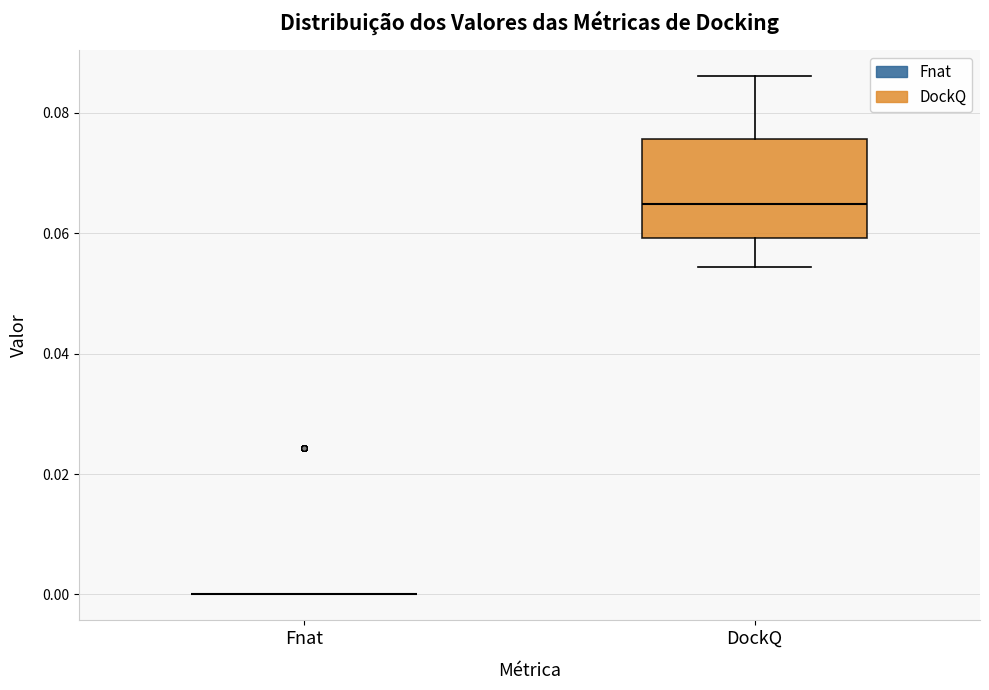

Reading left to right, read every box against the y-axis: the position of its median line, the range the box covers, and the ends of its whiskers. The values are not printed on the chart, so give them approximately, as read against the axis.

Fnat: box collapsed to a line at 0.000, whiskers 0.000 to 0.000
DockQ: median 0.064, box 0.060 to 0.076, whiskers 0.054 to 0.086